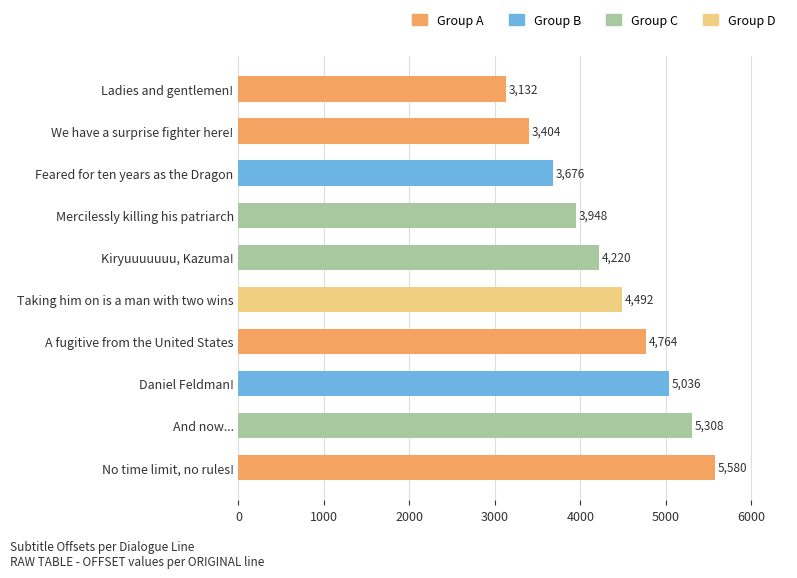

What is the label of the 10th bar from the bottom?

Ladies and gentlemen!